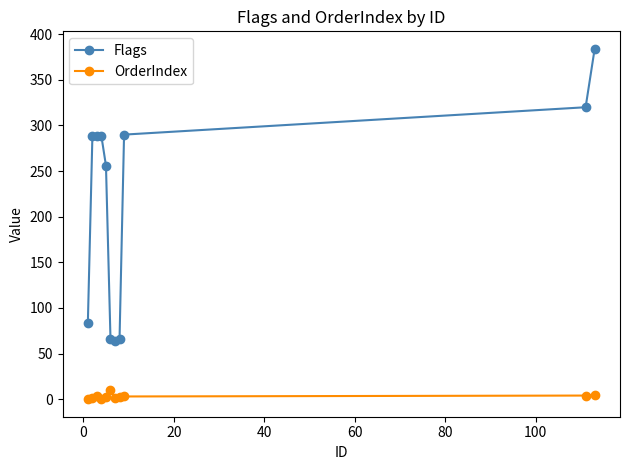

How many OrderIndex values are between 1 and 4?

7